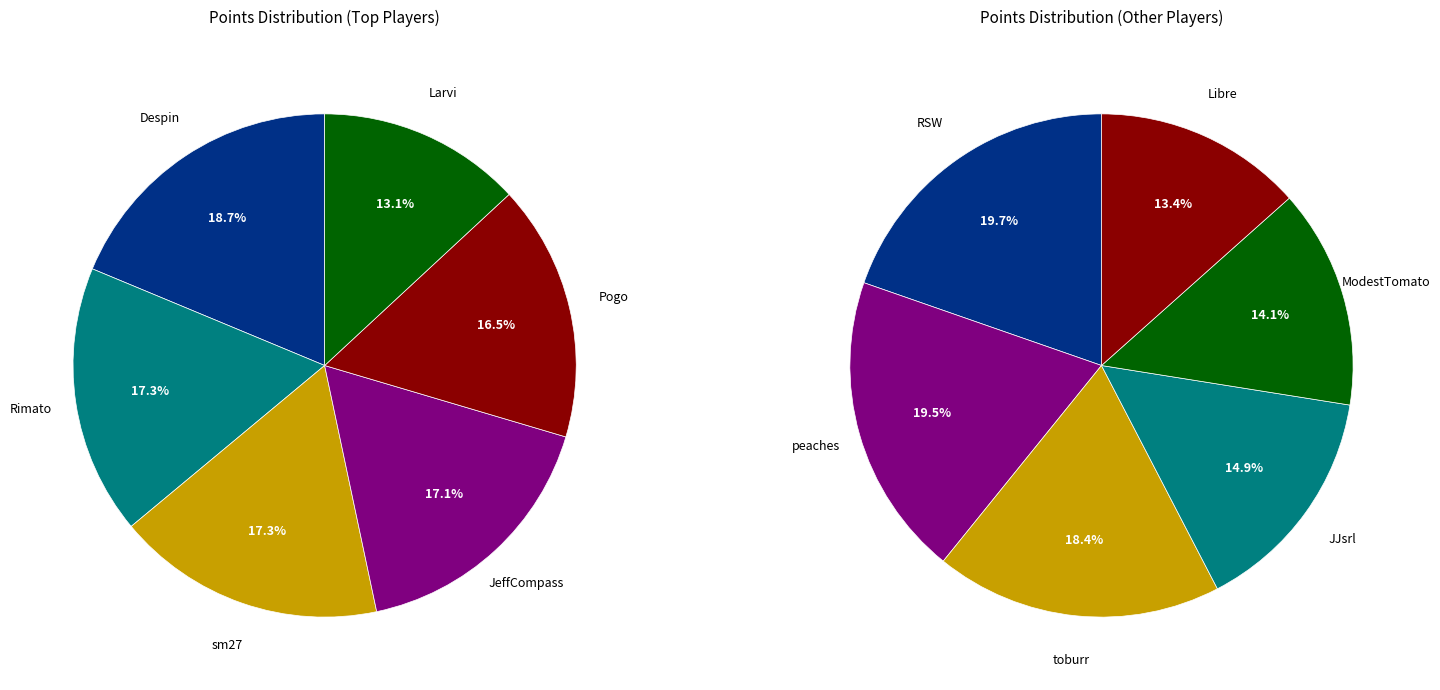

What is the change in value from JeffCompass to JJsrl?

-194